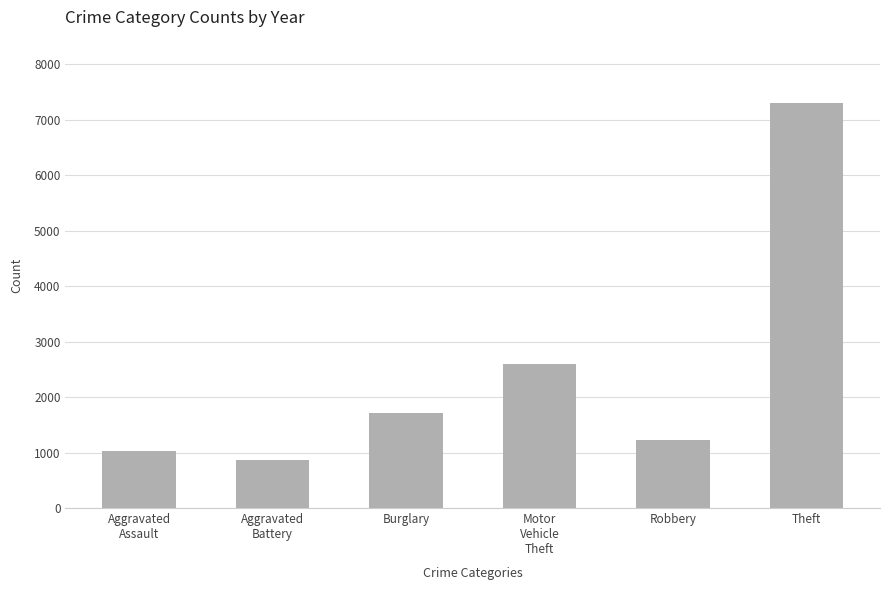

What is the label of the 5th bar from the left?

Robbery